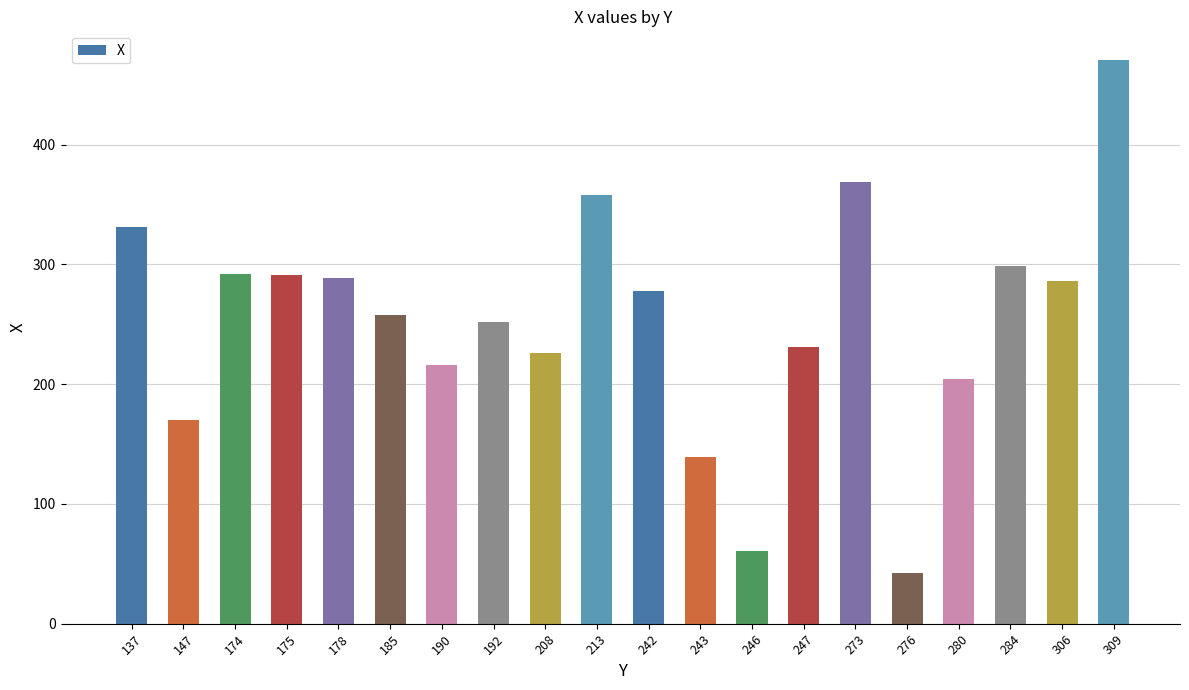

Between 208 and 185, which is larger?

185